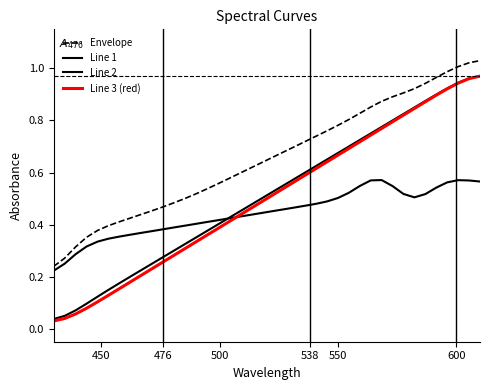

What is the value of the Line 1 point at the 27th from the left?

0.5